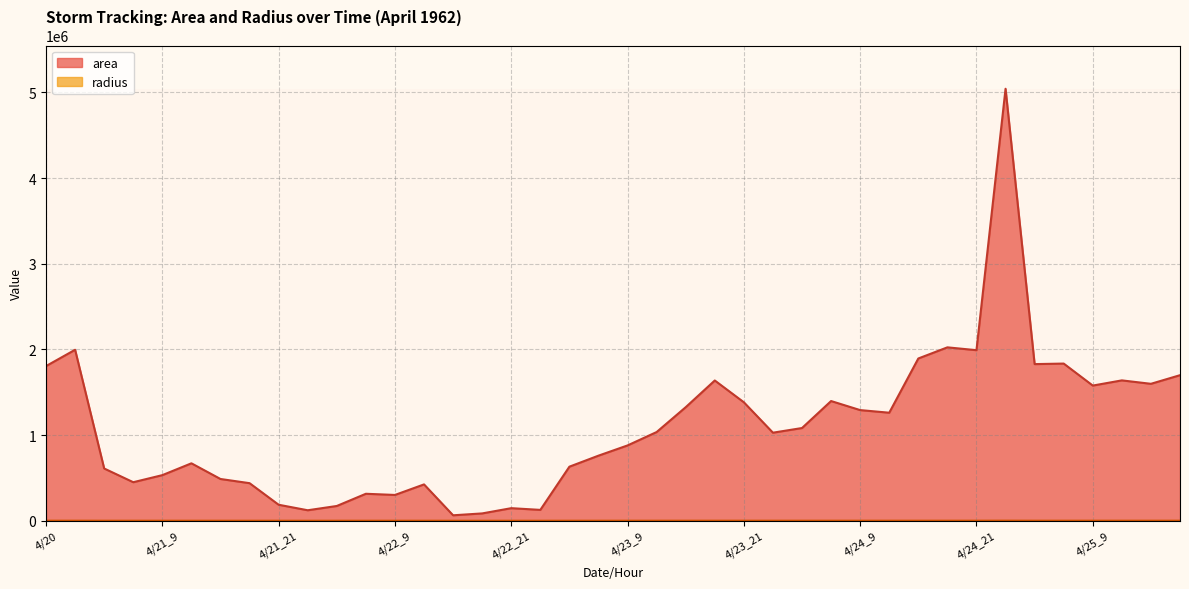

What is the sum of all radius values?

21638.8